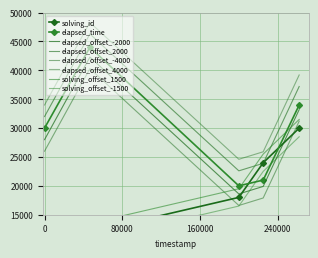

Which series has the widest spread of values?

solving_id